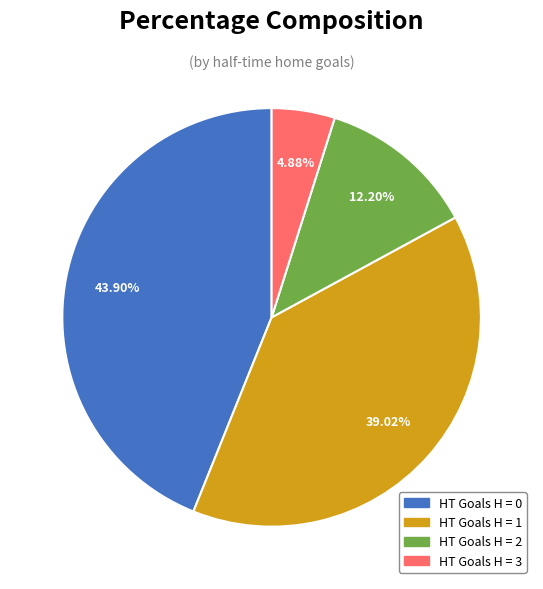

Is there any slice that represents more than half of the pie?

No